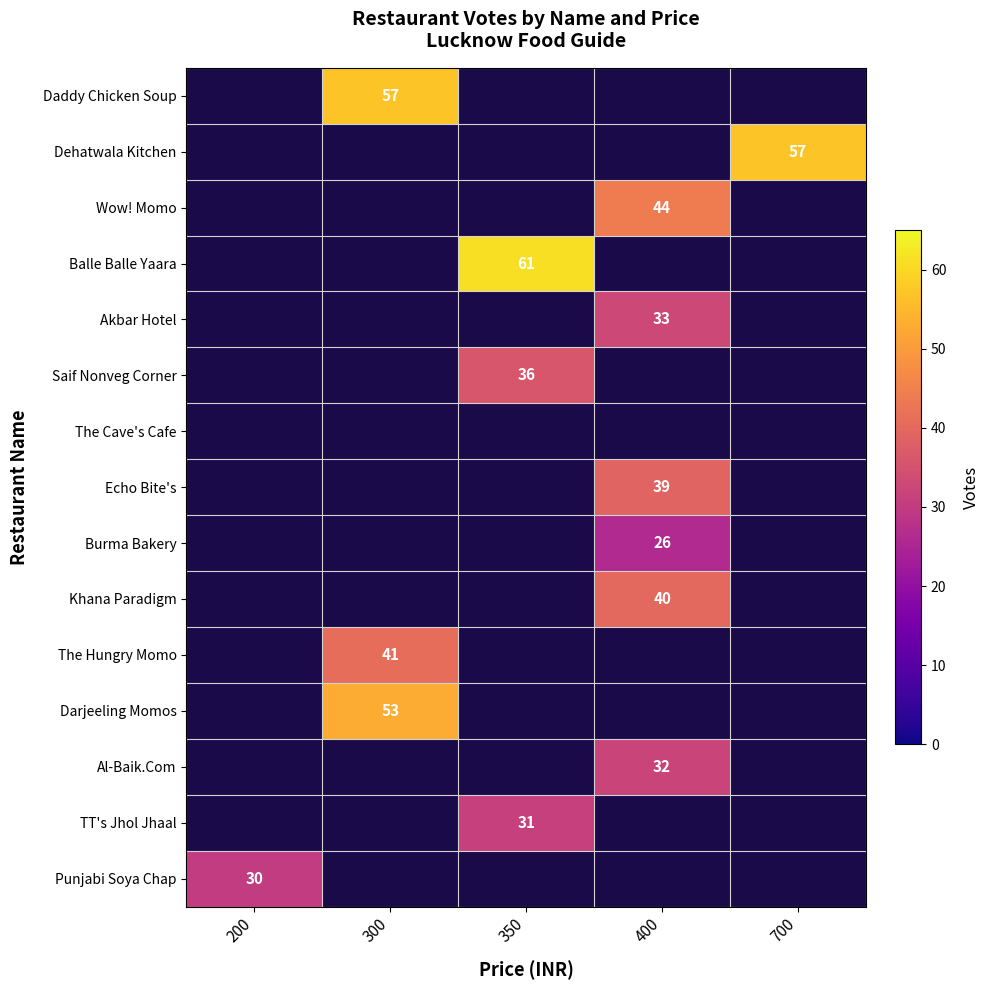

Which has a higher value, 300 or 400?

400